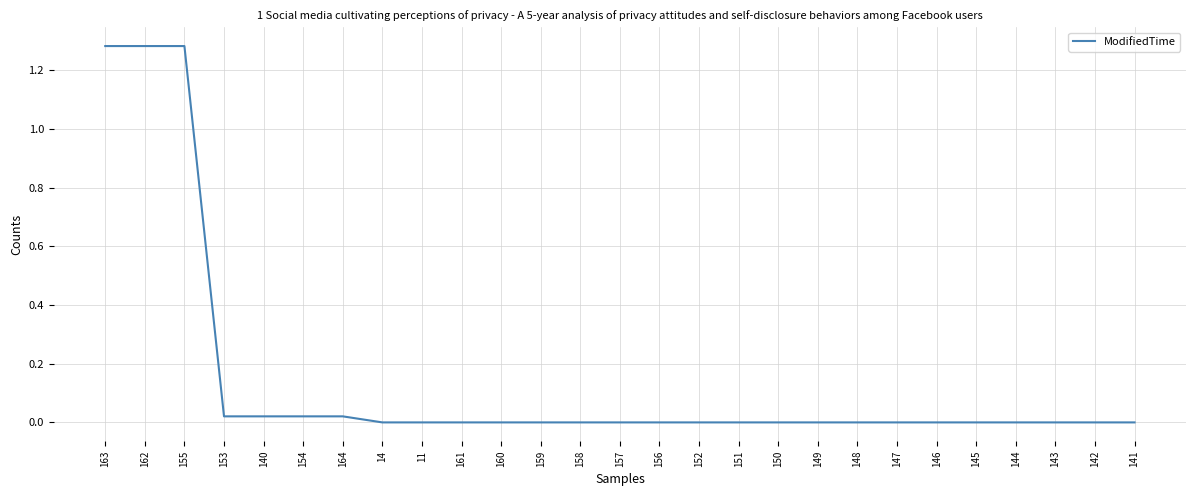

True or false: the data shows 0.0 at 142.

True